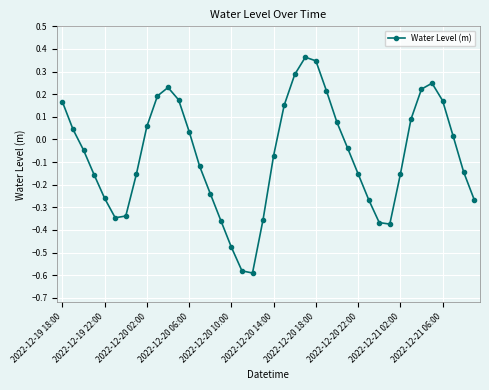

What is the difference between the maximum and minimum values?

1.0